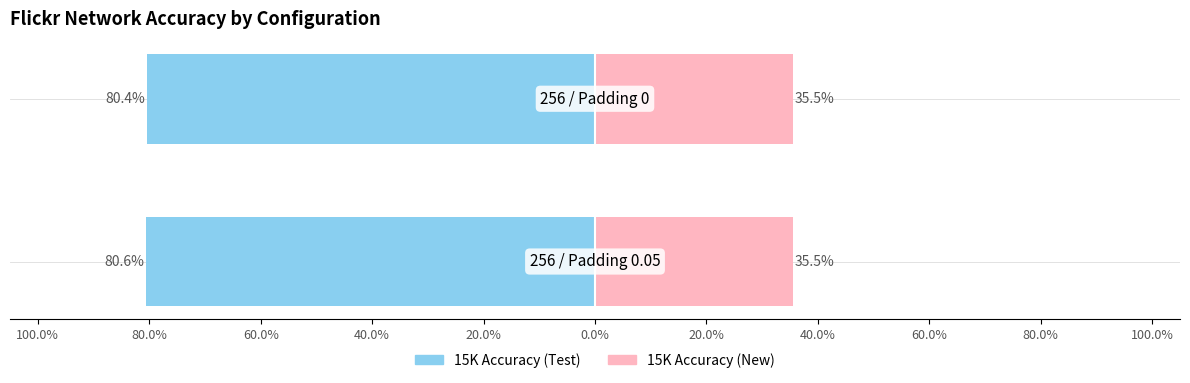

Count the number of data series in this chart.

2